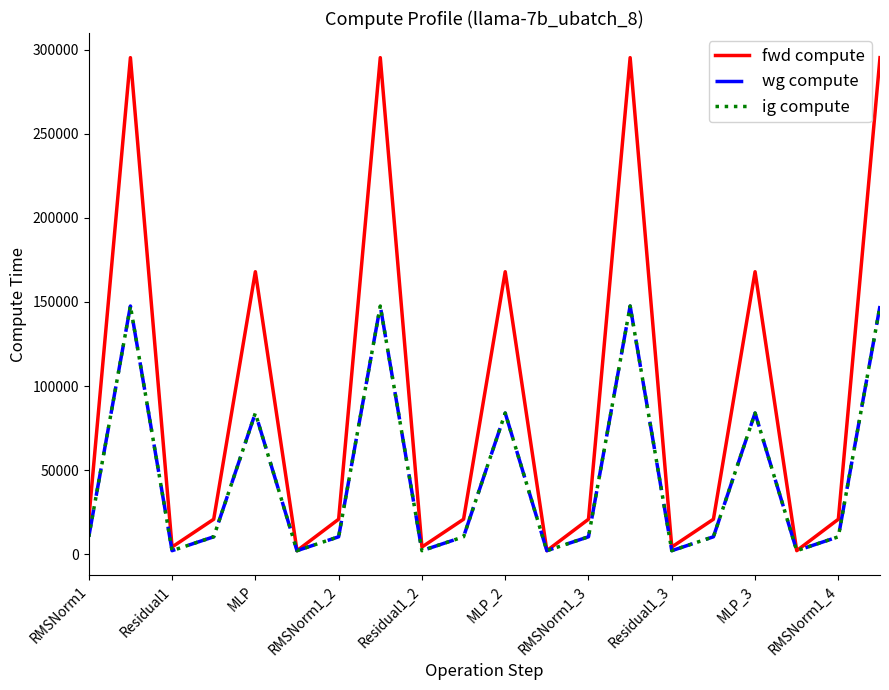

Is this an area chart (filled region under the line)?

No